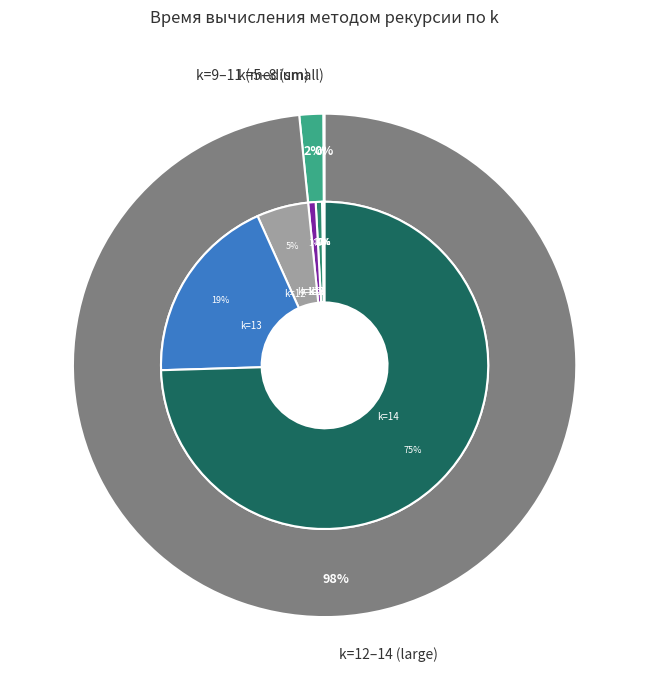

To the nearest percent, what is the combined percentage of k=14 and k=5?

75%